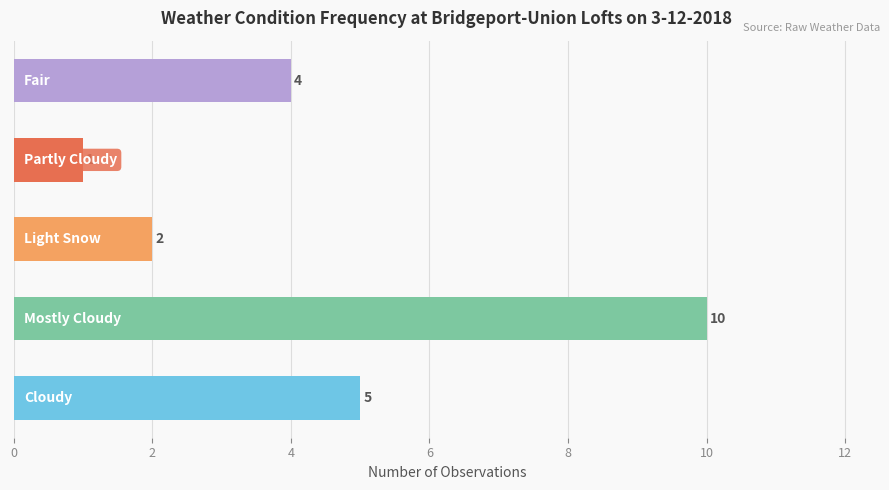

What is the maximum value shown in the chart?

10